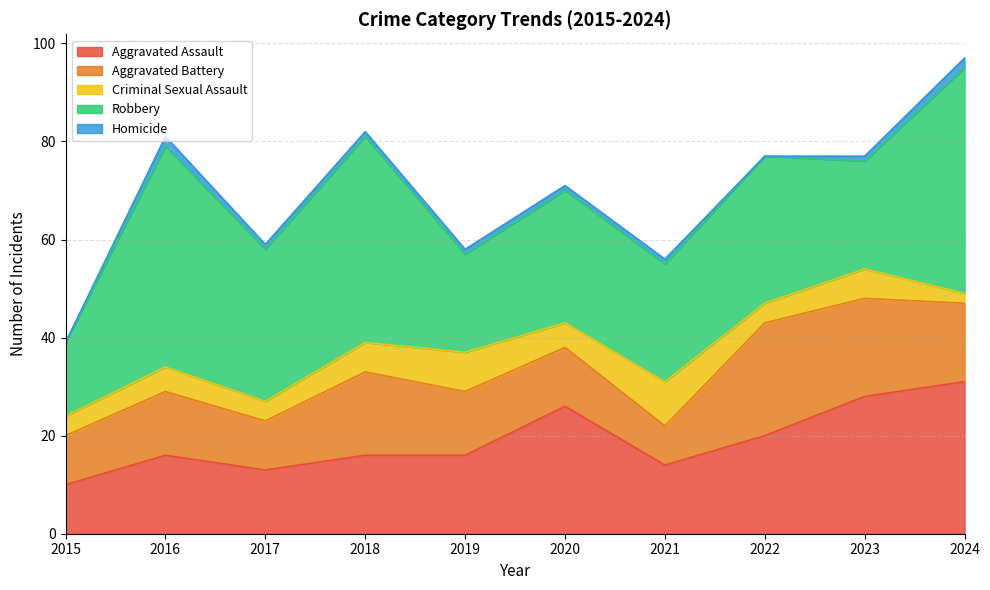

The Aggravated Battery series shows 16 at 2024. True or false?

True